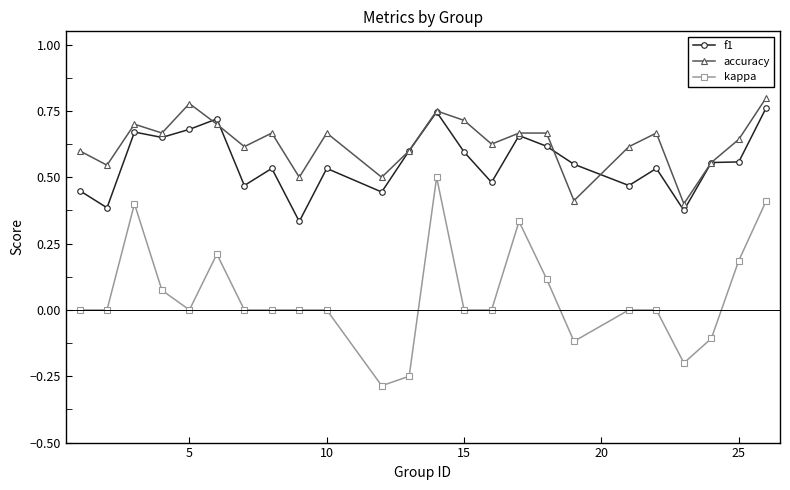

Which series has the largest total across all categories?

accuracy